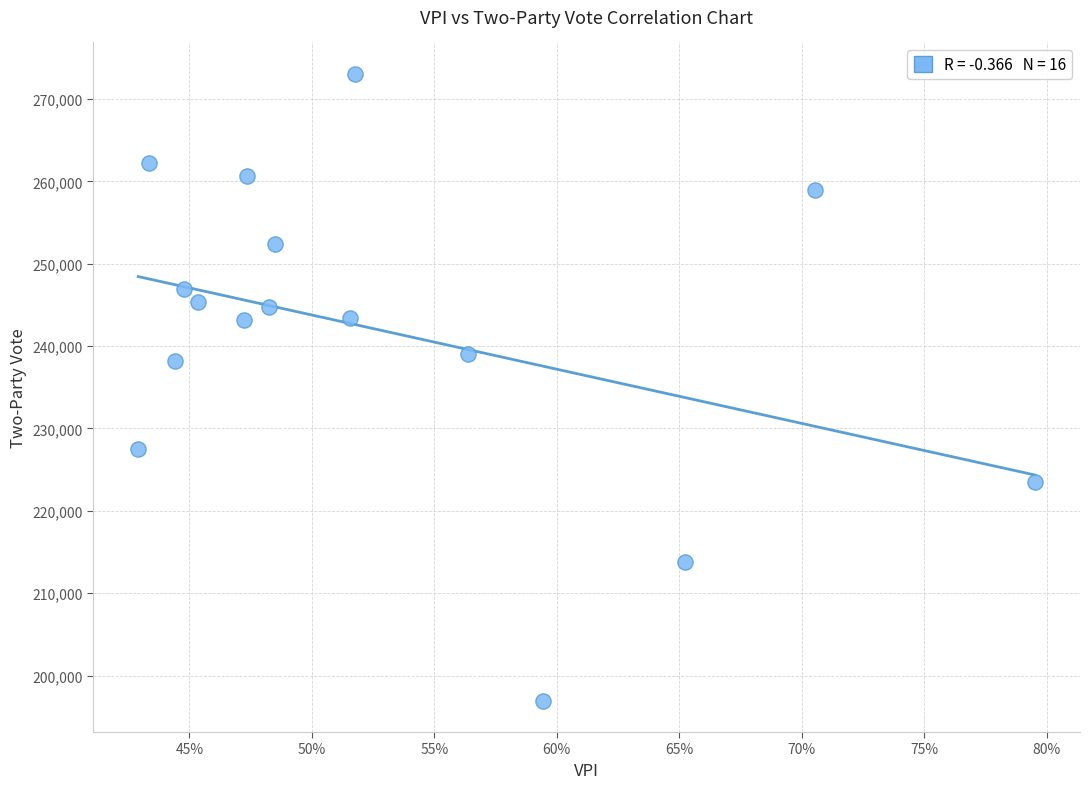

What is the range of Y values (max minus min)?

76106